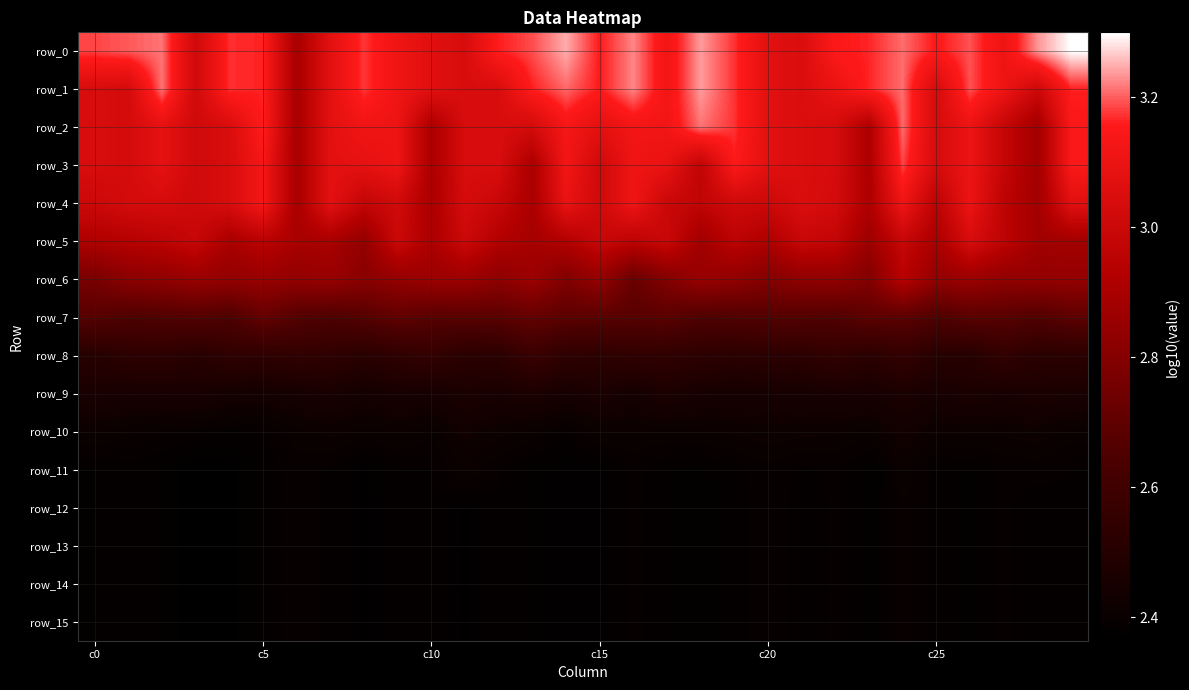

Reading right to left, list all the values displayed in this chart.

row_0: 3.3	3.2	3.1	3.2	3.2	3.2	3.2	3.2	3.0	3.1	3.2	3.2	3.1	3.2	3.2	3.2	3.2	3.2	3.0	3.1	3.1	3.2	3.1	2.9	3.2	3.2	3.0	3.2	3.2	3.2
row_1: 3.2	3.0	3.1	3.2	3.0	3.2	3.2	3.1	3.0	3.1	3.2	3.2	3.1	3.2	3.2	3.2	3.2	3.0	3.0	3.1	3.1	3.2	3.1	2.9	3.2	3.2	3.0	3.2	3.0	3.0
row_2: 3.1	2.9	3.0	3.1	3.0	3.2	2.9	3.0	3.0	3.1	3.2	3.2	3.1	3.1	3.1	3.1	3.0	3.0	3.0	2.9	3.1	3.1	3.1	2.9	3.2	3.0	3.0	3.1	3.0	3.0
row_3: 3.1	2.9	3.0	3.1	3.0	3.2	2.9	3.0	3.0	3.1	3.2	3.0	3.1	3.1	3.0	3.1	2.9	3.0	3.0	2.9	3.1	3.1	3.1	2.9	3.1	3.0	3.0	3.1	3.0	3.0
row_4: 3.1	2.9	3.0	3.1	3.0	3.1	2.9	3.0	3.0	3.0	3.0	3.0	3.0	3.1	3.0	3.1	2.9	3.0	3.0	2.9	3.0	3.0	3.1	2.9	3.1	3.0	3.0	3.0	3.0	3.0
row_5: 2.9	2.9	3.0	3.0	2.9	3.0	2.9	3.0	3.0	2.9	3.0	2.9	3.0	3.0	3.0	2.9	2.9	2.9	3.0	2.9	3.0	2.8	2.9	2.9	2.9	2.9	3.0	3.0	2.9	2.9
row_6: 2.8	2.8	2.8	2.9	2.8	2.9	2.8	2.8	2.8	2.8	2.8	2.9	2.8	2.7	2.8	2.8	2.9	2.8	2.9	2.9	2.8	2.8	2.9	2.8	2.9	2.8	2.9	2.8	2.8	2.8
row_7: 2.7	2.7	2.7	2.7	2.7	2.7	2.7	2.7	2.7	2.7	2.7	2.7	2.7	2.7	2.7	2.7	2.7	2.7	2.7	2.7	2.7	2.7	2.6	2.7	2.7	2.6	2.7	2.7	2.6	2.7
row_8: 2.5	2.5	2.6	2.5	2.5	2.6	2.5	2.6	2.5	2.5	2.5	2.5	2.5	2.5	2.5	2.5	2.6	2.5	2.5	2.6	2.5	2.5	2.5	2.5	2.5	2.5	2.5	2.5	2.5	2.5
row_9: 2.5	2.5	2.5	2.5	2.5	2.5	2.5	2.5	2.4	2.4	2.4	2.4	2.5	2.4	2.5	2.4	2.5	2.5	2.5	2.4	2.5	2.4	2.5	2.4	2.4	2.4	2.5	2.5	2.5	2.5
row_10: 2.4	2.4	2.4	2.4	2.4	2.4	2.4	2.4	2.4	2.4	2.4	2.4	2.4	2.4	2.4	2.4	2.4	2.4	2.4	2.4	2.4	2.4	2.4	2.4	2.4	2.4	2.4	2.4	2.4	2.4
row_11: 2.4	2.4	2.4	2.4	2.4	2.4	2.4	2.4	2.4	2.4	2.4	2.4	2.4	2.4	2.4	2.4	2.4	2.4	2.4	2.4	2.4	2.4	2.4	2.4	2.4	2.4	2.4	2.4	2.4	2.4
row_12: 2.4	2.4	2.4	2.4	2.4	2.4	2.4	2.4	2.4	2.4	2.4	2.4	2.4	2.4	2.4	2.4	2.4	2.4	2.4	2.4	2.4	2.4	2.4	2.4	2.4	2.4	2.4	2.4	2.4	2.4
row_13: 2.4	2.4	2.4	2.4	2.4	2.4	2.4	2.4	2.4	2.4	2.4	2.4	2.4	2.4	2.4	2.4	2.4	2.4	2.4	2.4	2.4	2.4	2.4	2.4	2.4	2.4	2.4	2.4	2.4	2.4
row_14: 2.4	2.4	2.4	2.4	2.4	2.4	2.4	2.4	2.4	2.4	2.4	2.4	2.4	2.4	2.4	2.4	2.4	2.4	2.4	2.4	2.4	2.4	2.4	2.4	2.4	2.4	2.4	2.4	2.4	2.4
row_15: 2.4	2.4	2.4	2.4	2.4	2.4	2.4	2.4	2.4	2.4	2.4	2.4	2.4	2.4	2.4	2.4	2.4	2.4	2.4	2.4	2.4	2.4	2.4	2.4	2.4	2.4	2.4	2.4	2.4	2.4